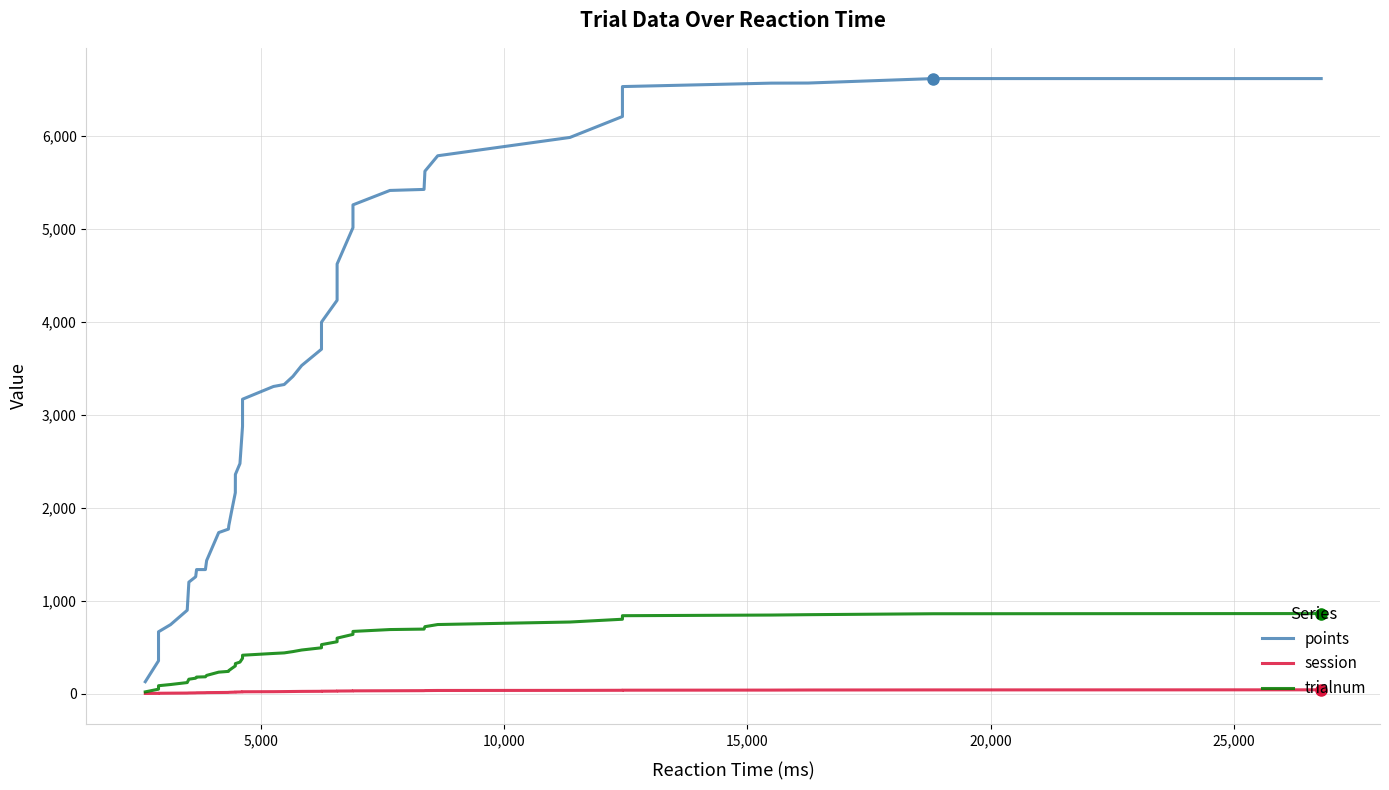

Is the value of trialnum at 25 greater than the value of session at 35?

Yes